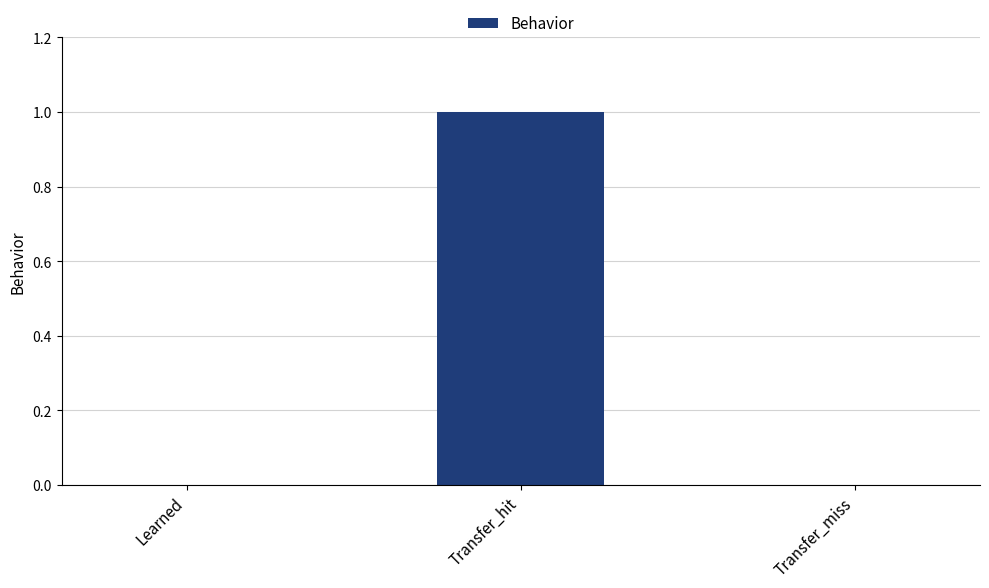

Which label corresponds to the largest value in the chart?

Transfer_hit